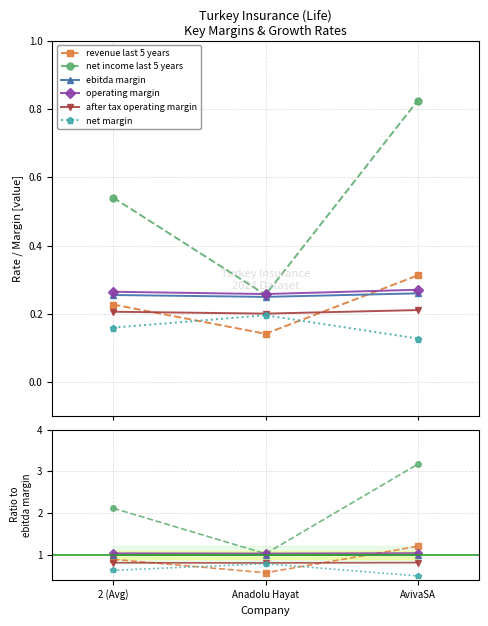

What are all the series names shown in the legend?

historical_growth_revenue_last_5_years, historical_growth_net_income_last_5_years, ebitda_margin, operating_margin, after_tax_operating_margin, net_margin